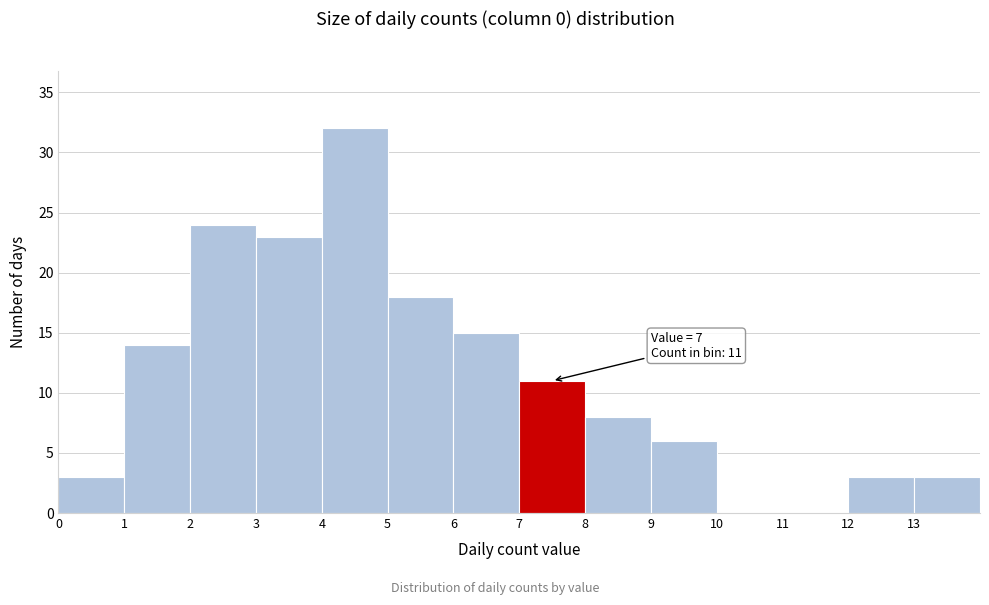

Which range on the x-axis has the tallest bar?

4 to 5